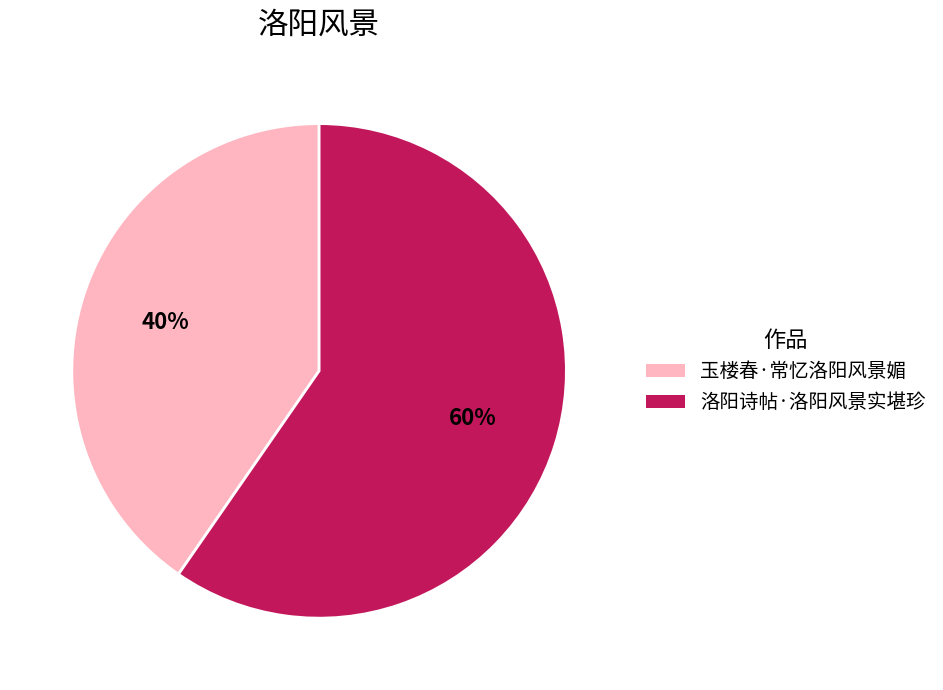

Is it true that 玉楼春·常忆洛阳风景媚 is 40% of the pie?

True